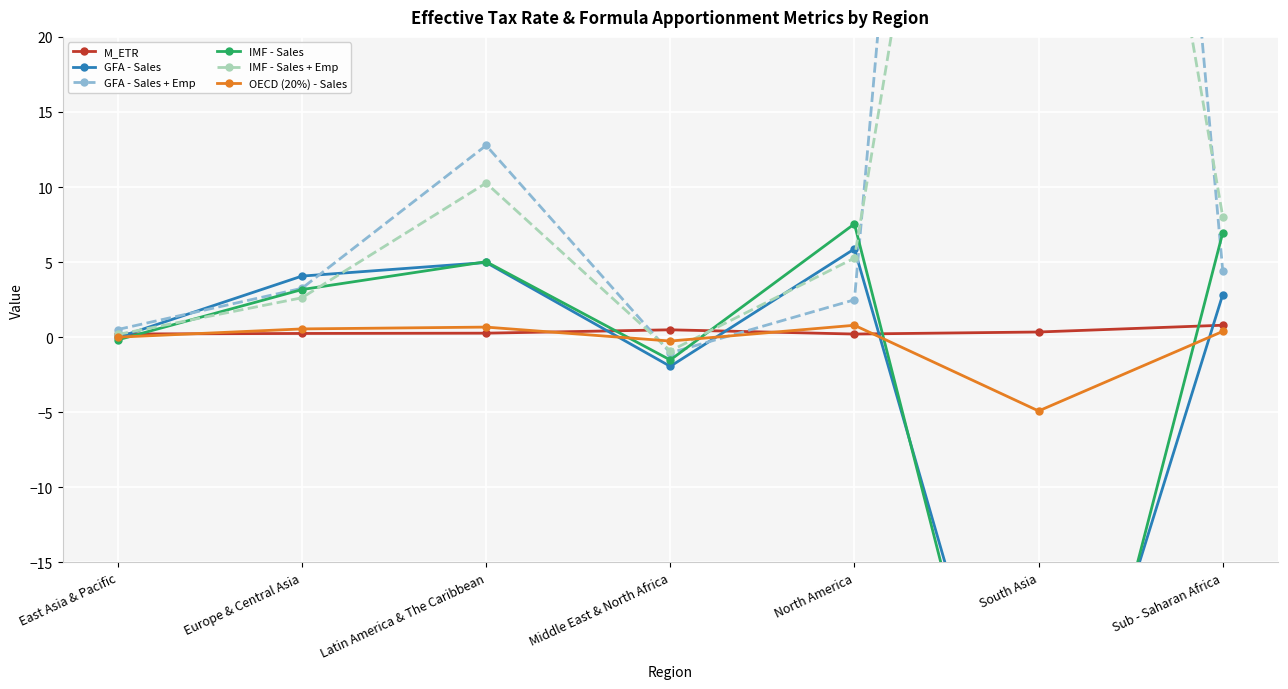

Which series changed the most between Latin America & The Caribbean and Sub - Saharan Africa?

GFA - Sales + Emp